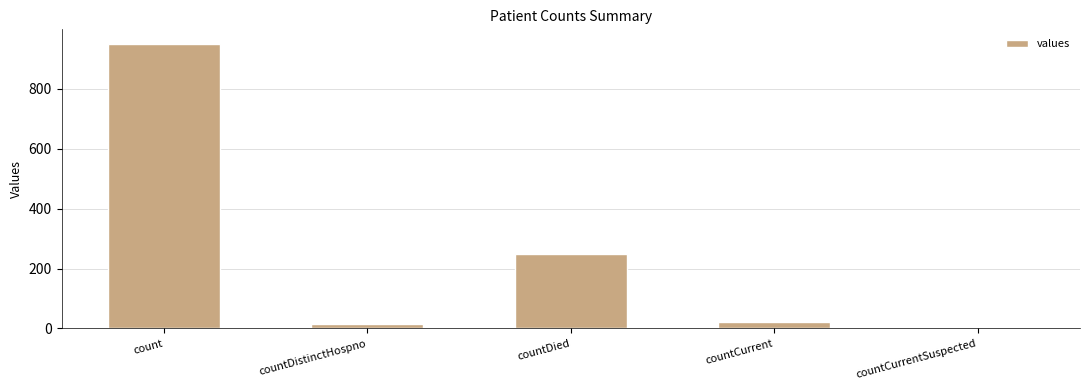

How many values are above zero?

4